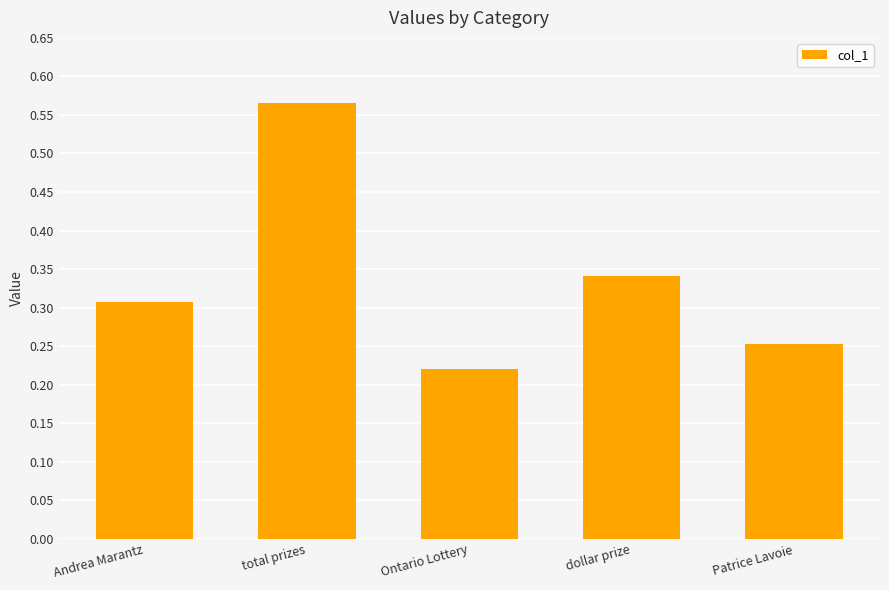

List the labels in order of value, smallest first.

Ontario Lottery, Patrice Lavoie, Andrea Marantz, dollar prize, total prizes